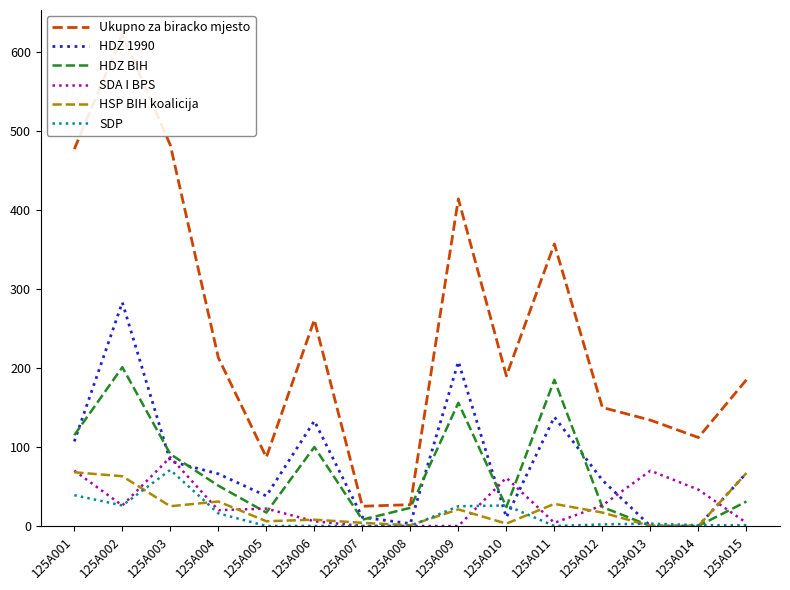

Count the number of categories in the chart.

15